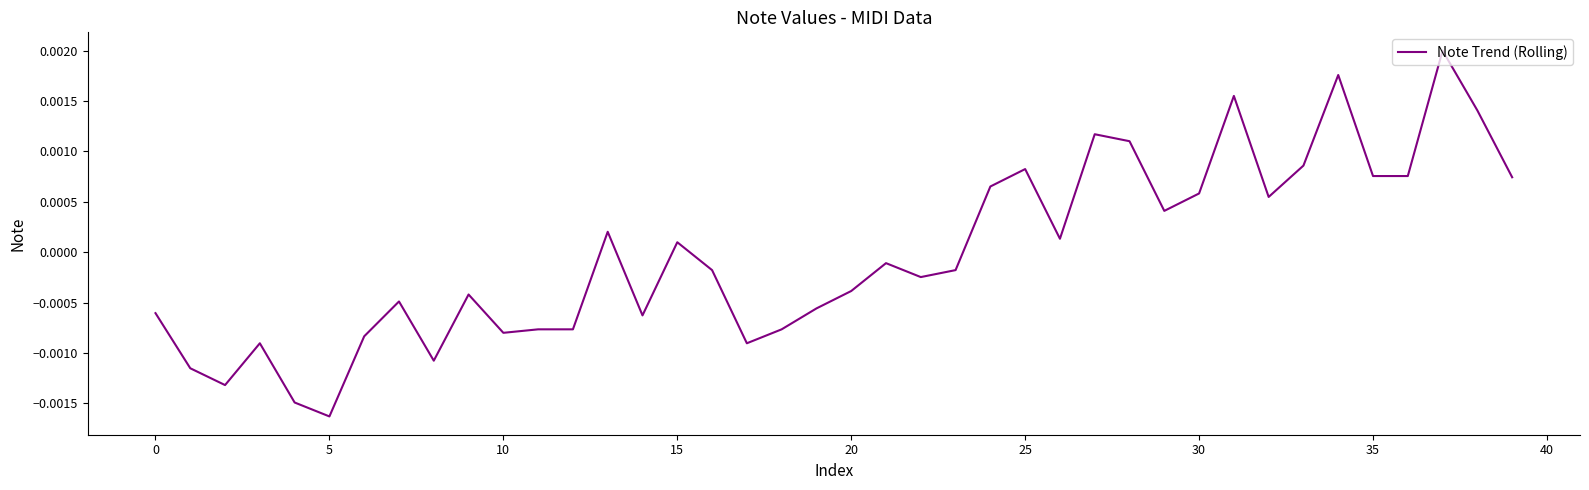

How many points are higher than both their immediate neighbors (excluding endpoints)?

11